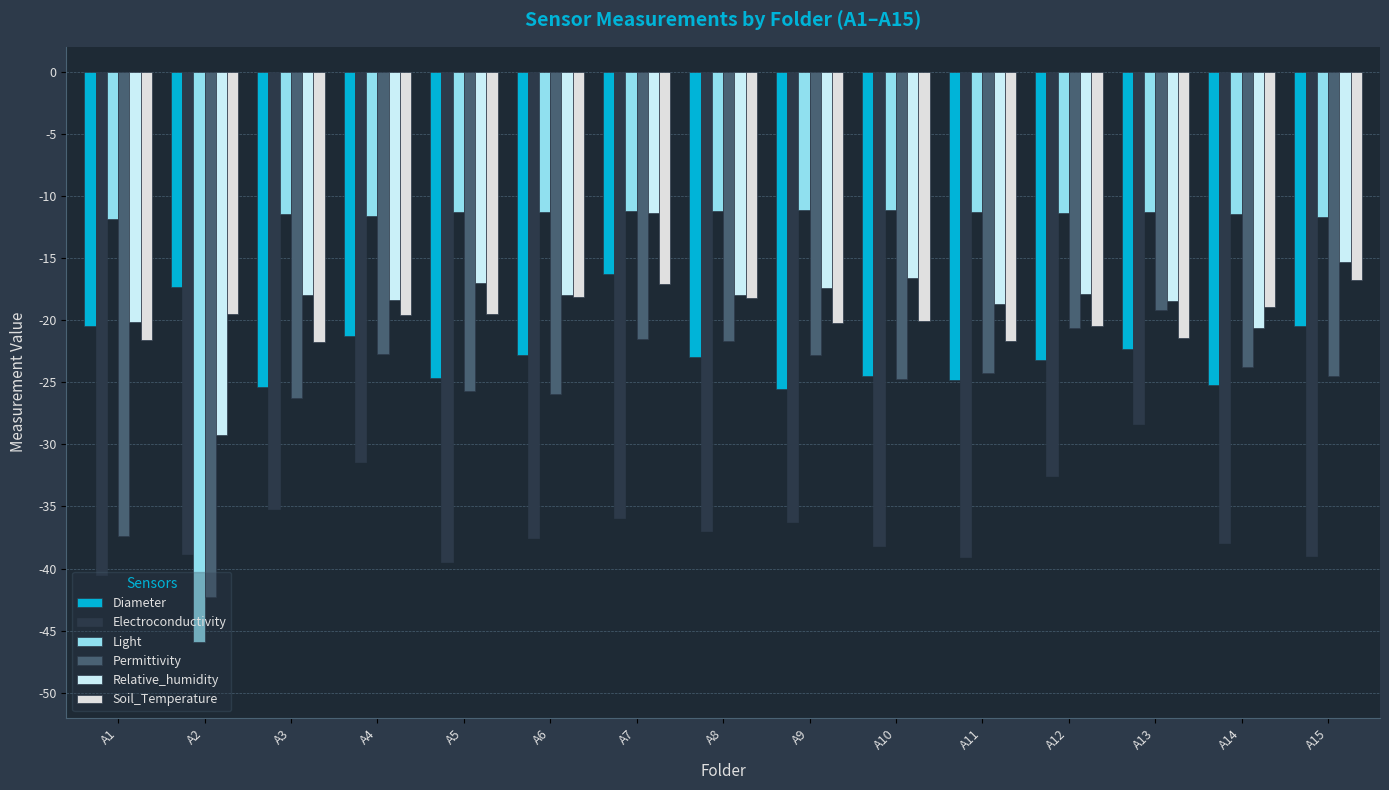

What is the approximate value of Permittivity at A9?

-22.8